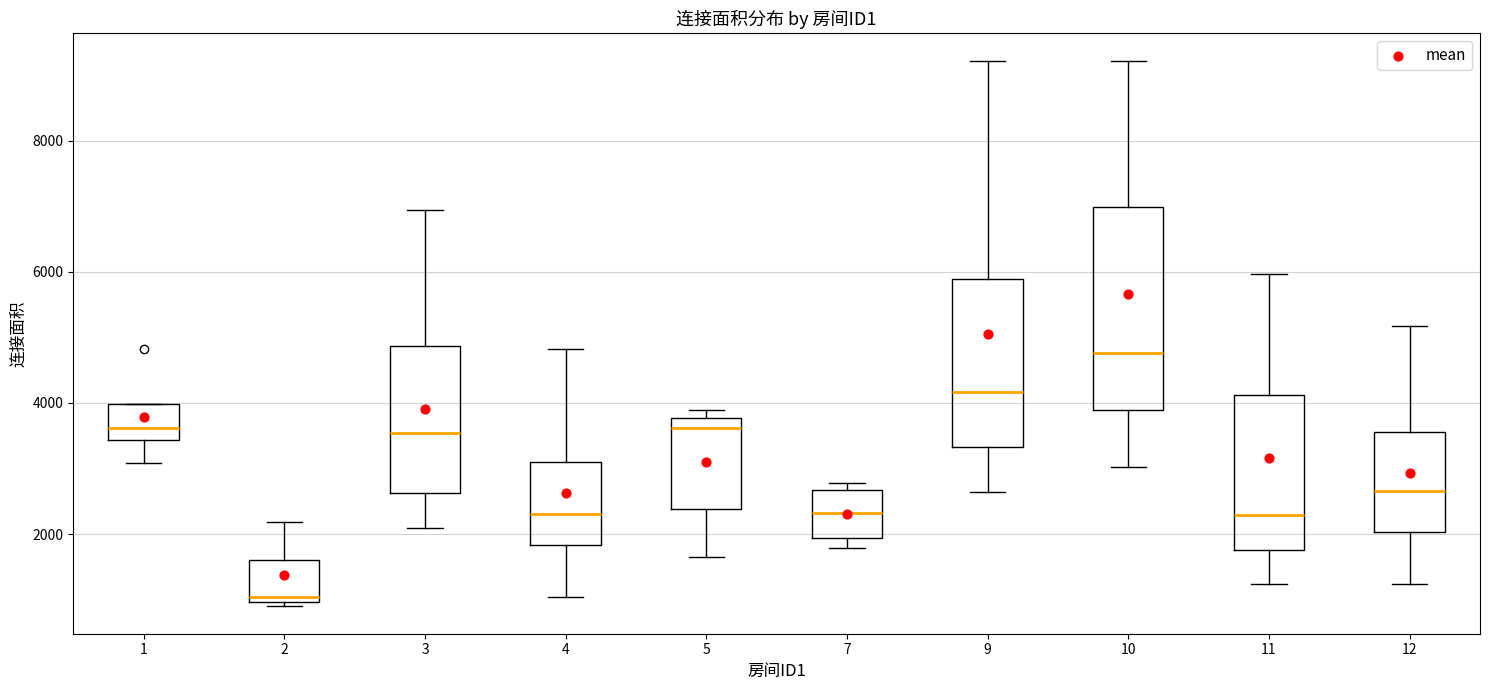

Which box is the tallest, from its lower edge to its upper edge?

10